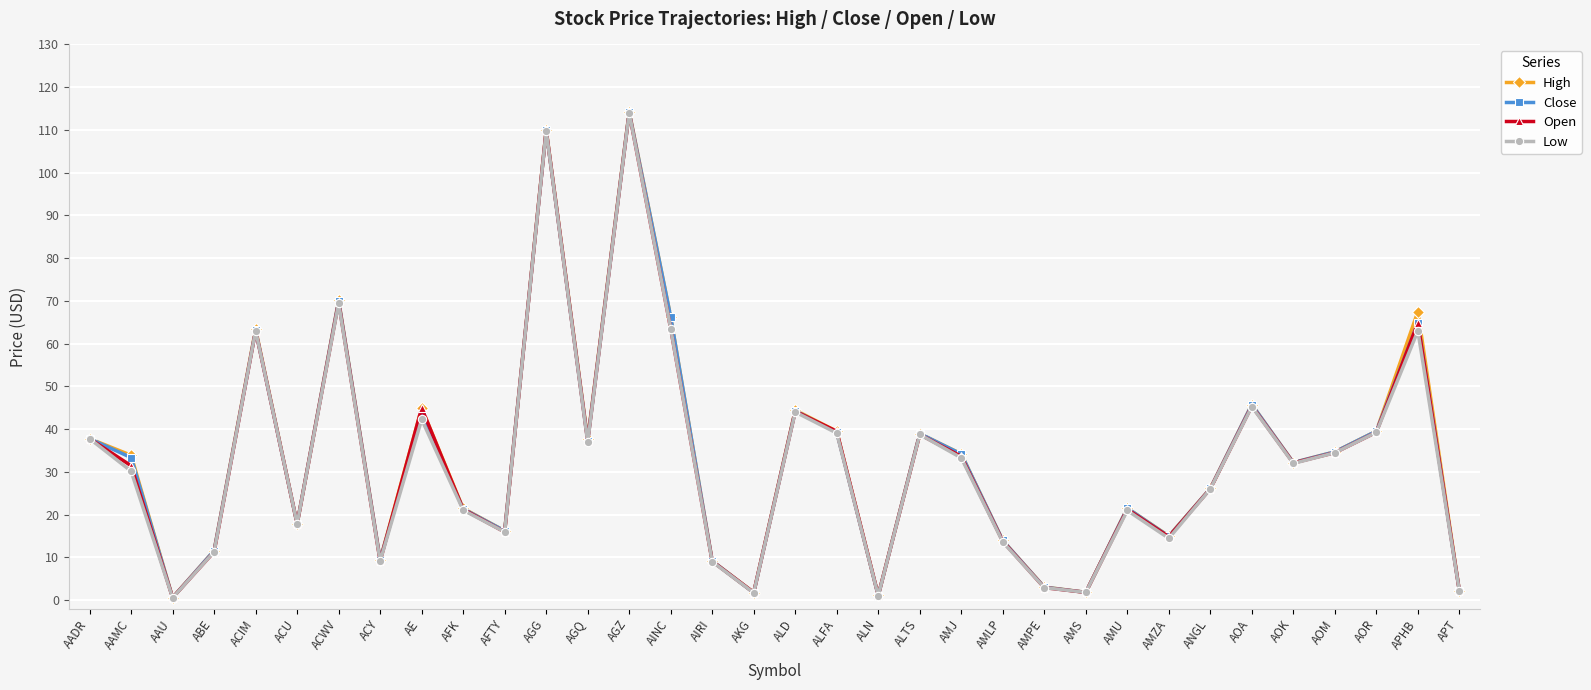

True or false: Low has more than 2 interior local peaks.

True